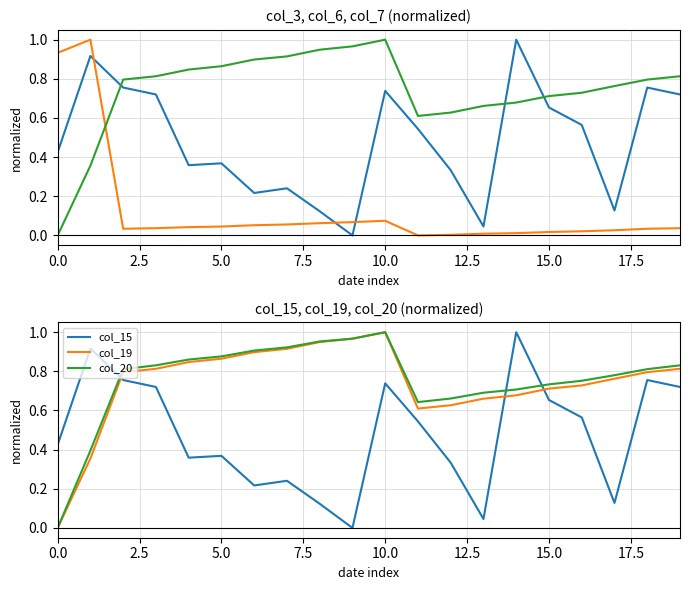

Rank the series at 13 from highest to lowest value.

col_20, col_7, col_19, col_3, col_15, col_6